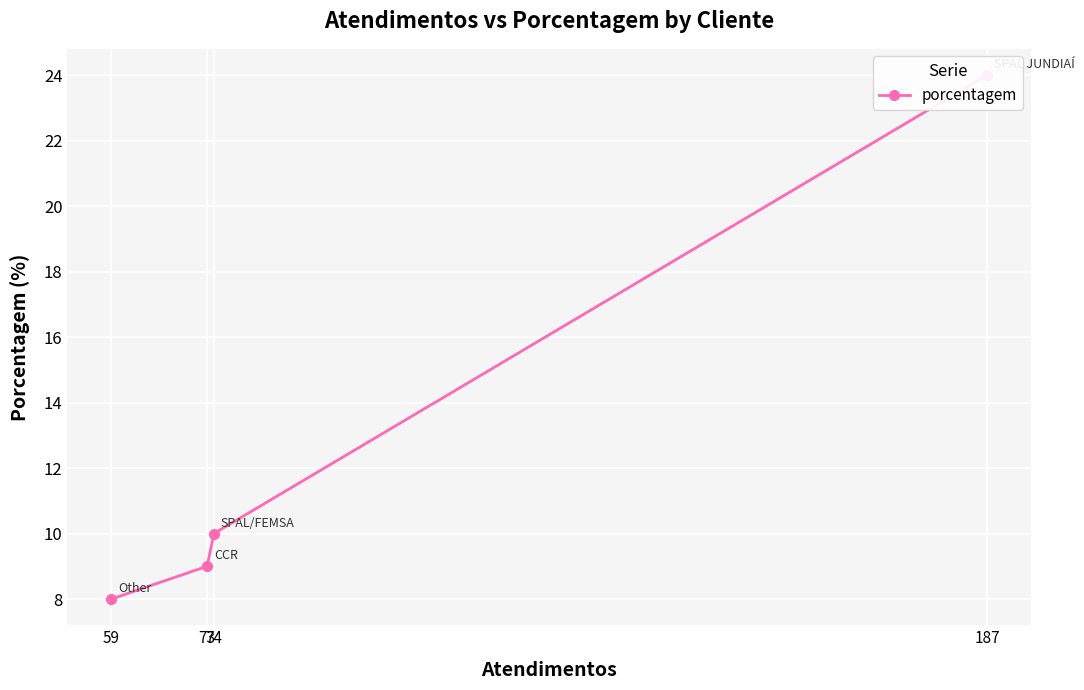

Between 59 and 73, which is larger?

73